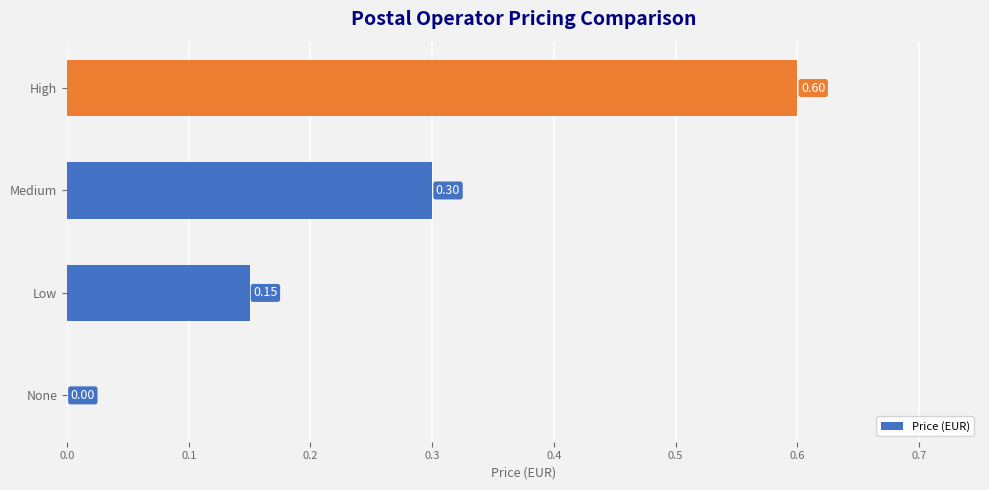

Between Medium and None, which is larger?

Medium